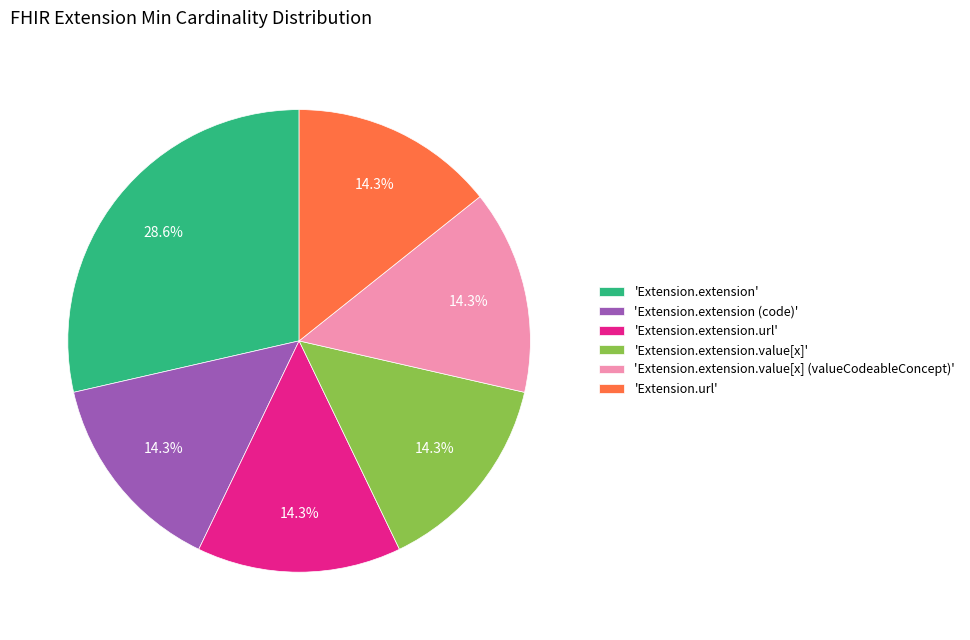

Does any single category account for the majority?

No